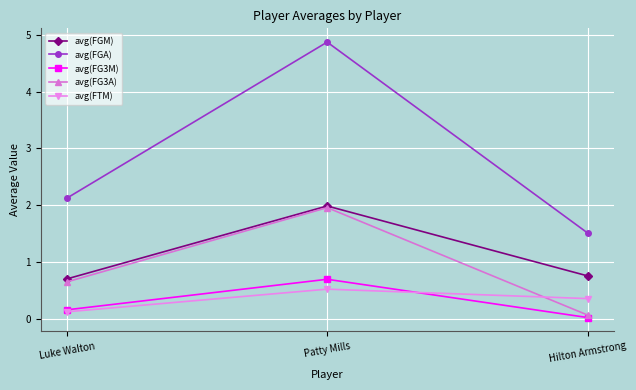

How many avg(FTM) values are between 0 and 1?

3